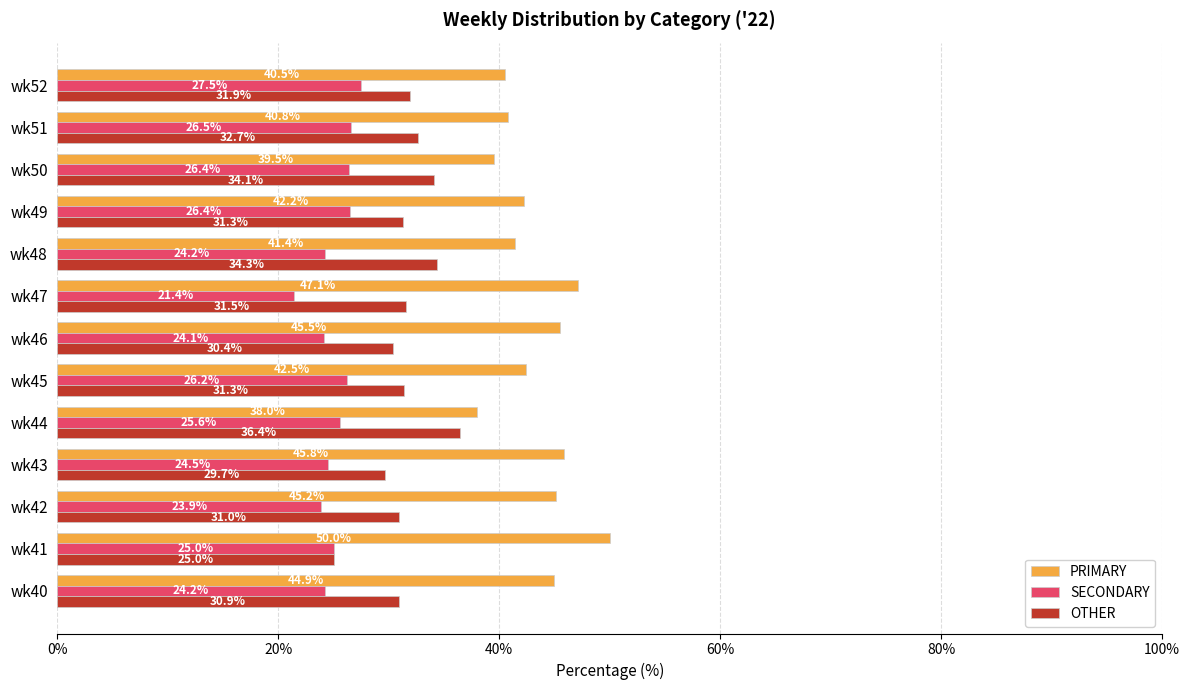

What is the approximate value of PRIMARY at wk50?

39.5